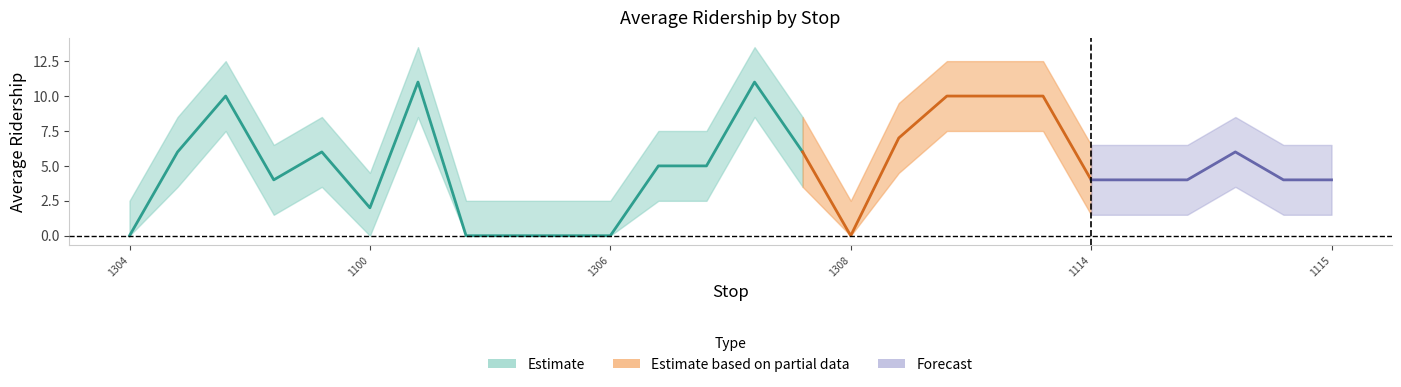

What is the value of the 19th point from the left?

10